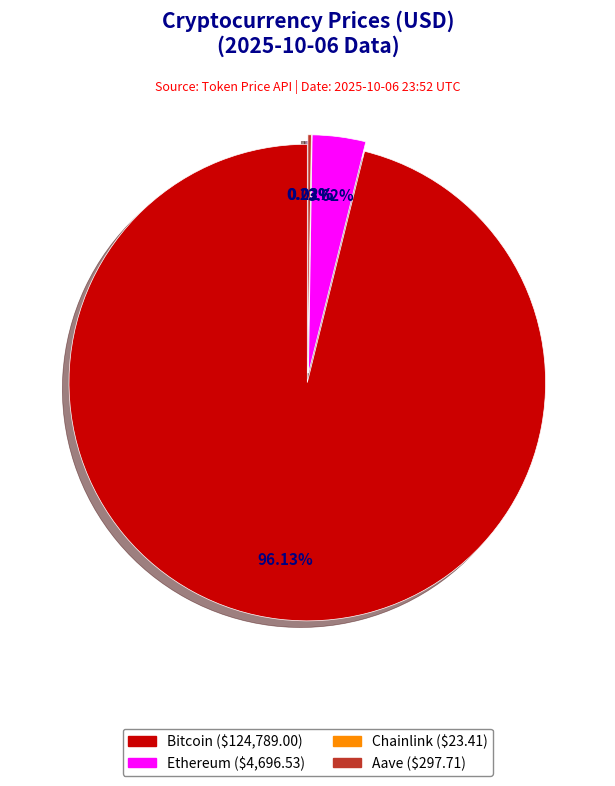

Count the number of slices in the pie.

4